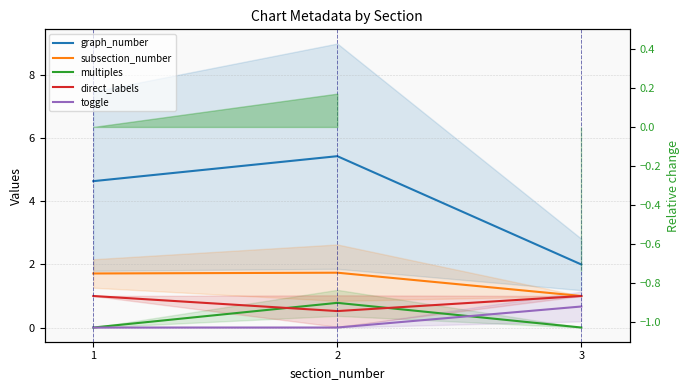

Which label corresponds to the smallest value in the chart?

1